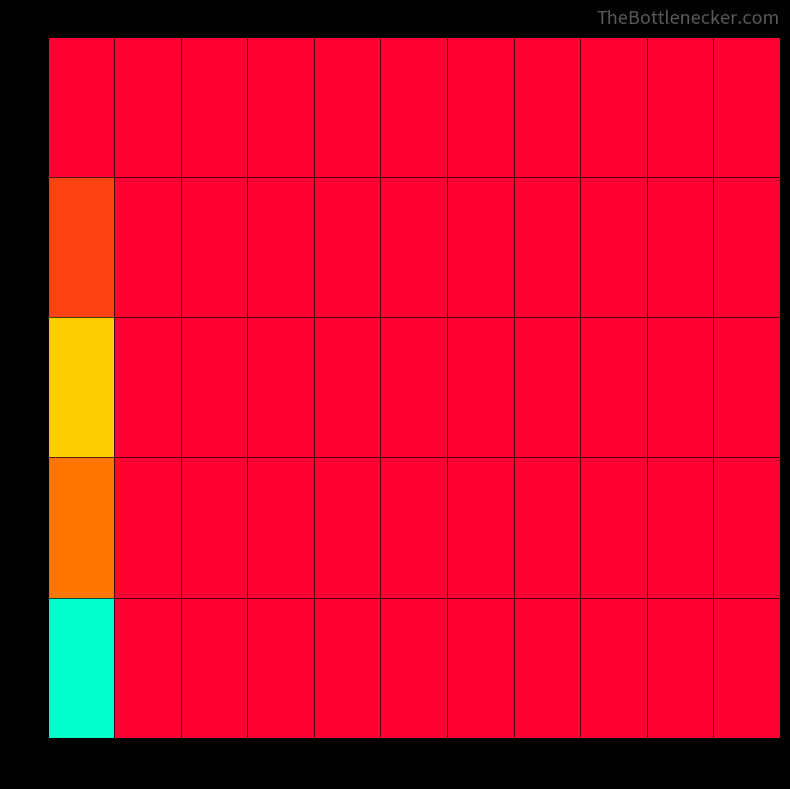

Which series has the largest total across all categories?

4